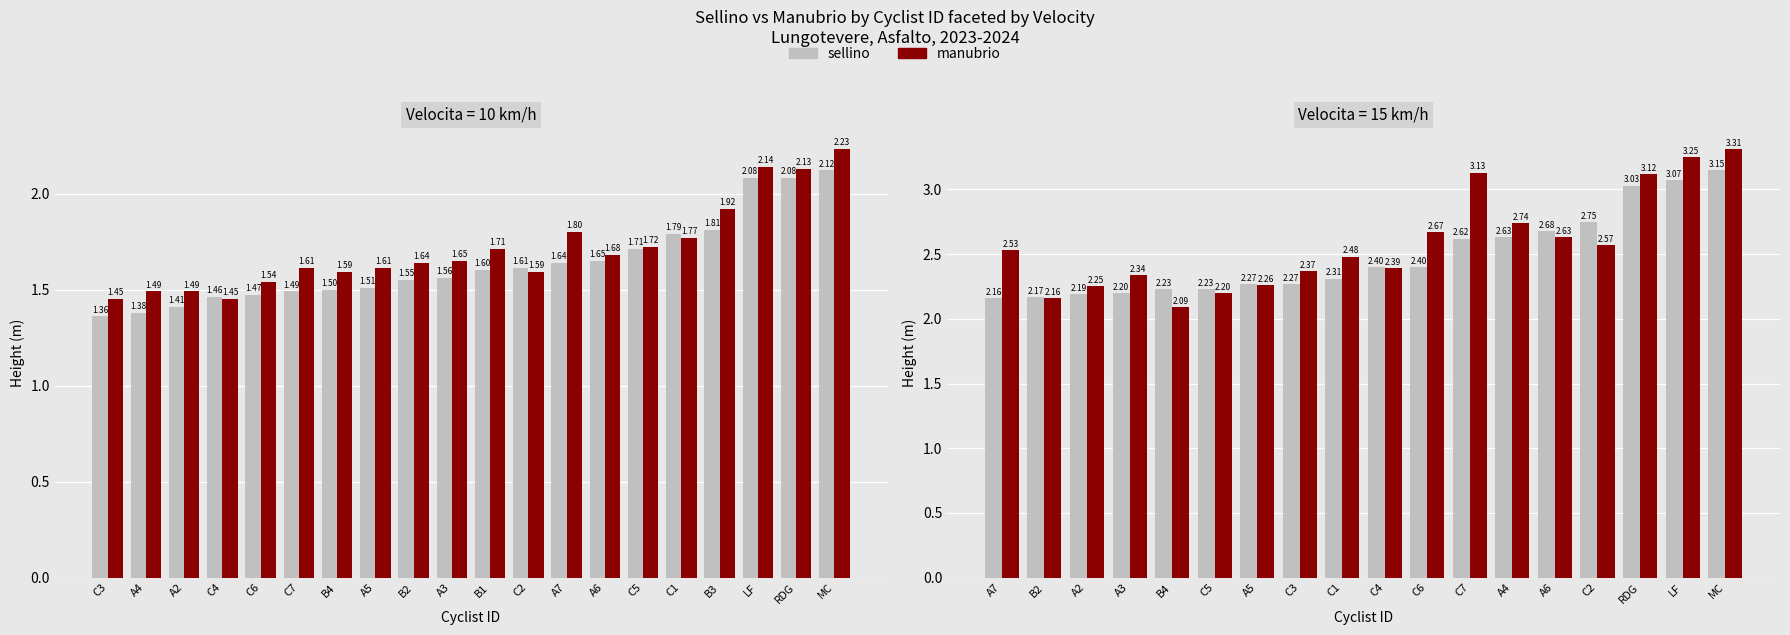

Which series has the largest range (max minus min)?

manubrio